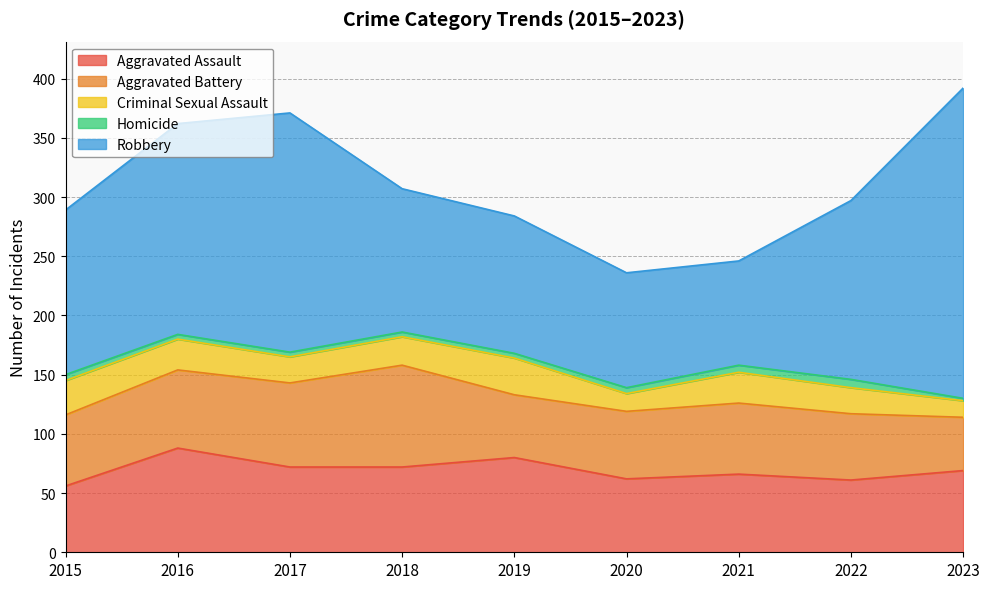

Where is the first local maximum for Robbery?

2017